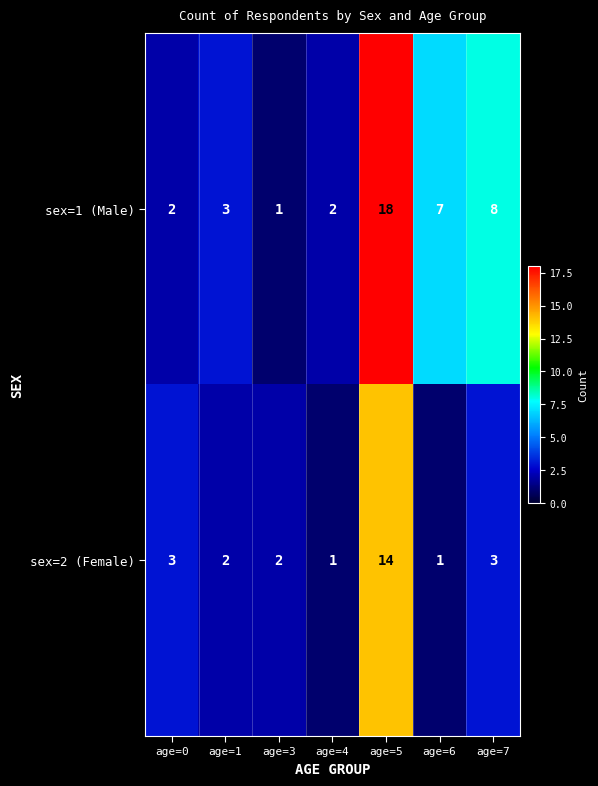

List the series in order of their overall mean, highest first.

sex=1 (Male), sex=2 (Female)